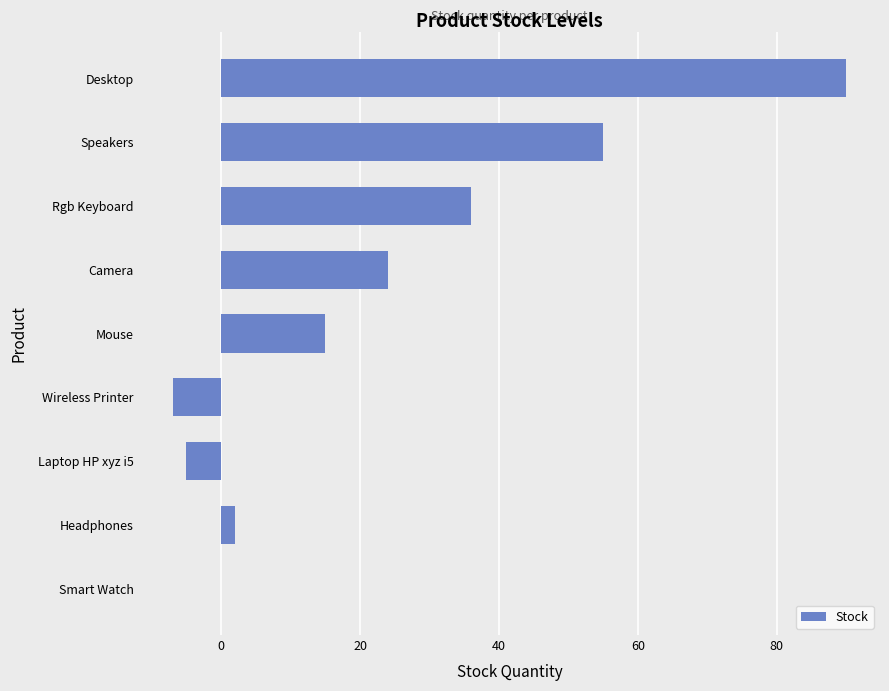

Reading bottom to top, extract all data points from this chart.

Smart Watch=0	Headphones=2	Laptop HP xyz i5=-5	Wireless Printer=-7	Mouse=15	Camera=24	Rgb Keyboard=36	Speakers=55	Desktop=90